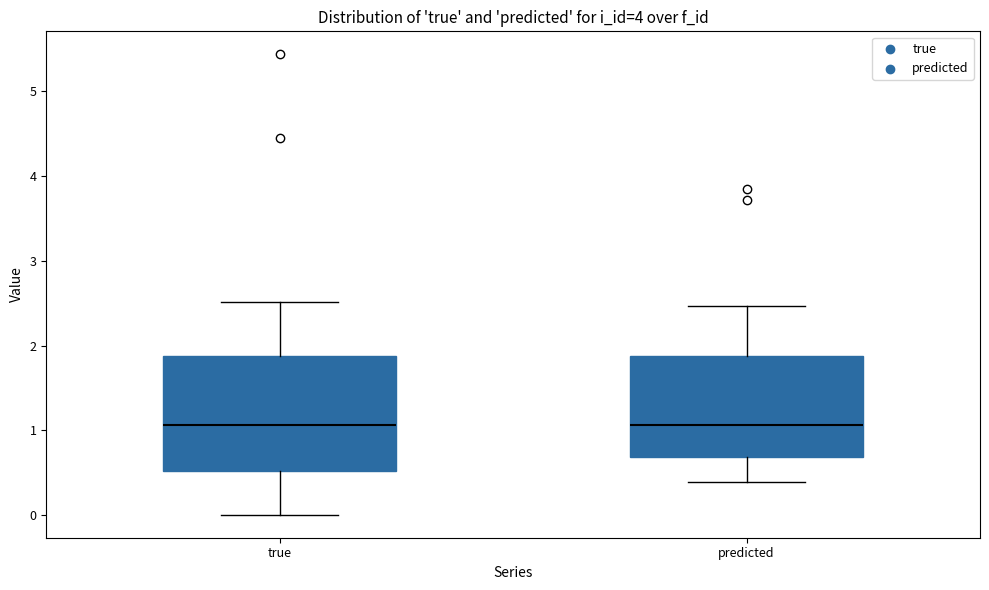

Reading left to right, transcribe this box plot: for each box, give where its median line is, the range the box spans, and where its two whiskers end, as read against the y-axis. The values are not printed on the chart, so give them approximately, as read against the axis.

true: median 1.1, box 0.5 to 1.9, whiskers 0.0 to 2.5
predicted: median 1.1, box 0.7 to 1.9, whiskers 0.4 to 2.5